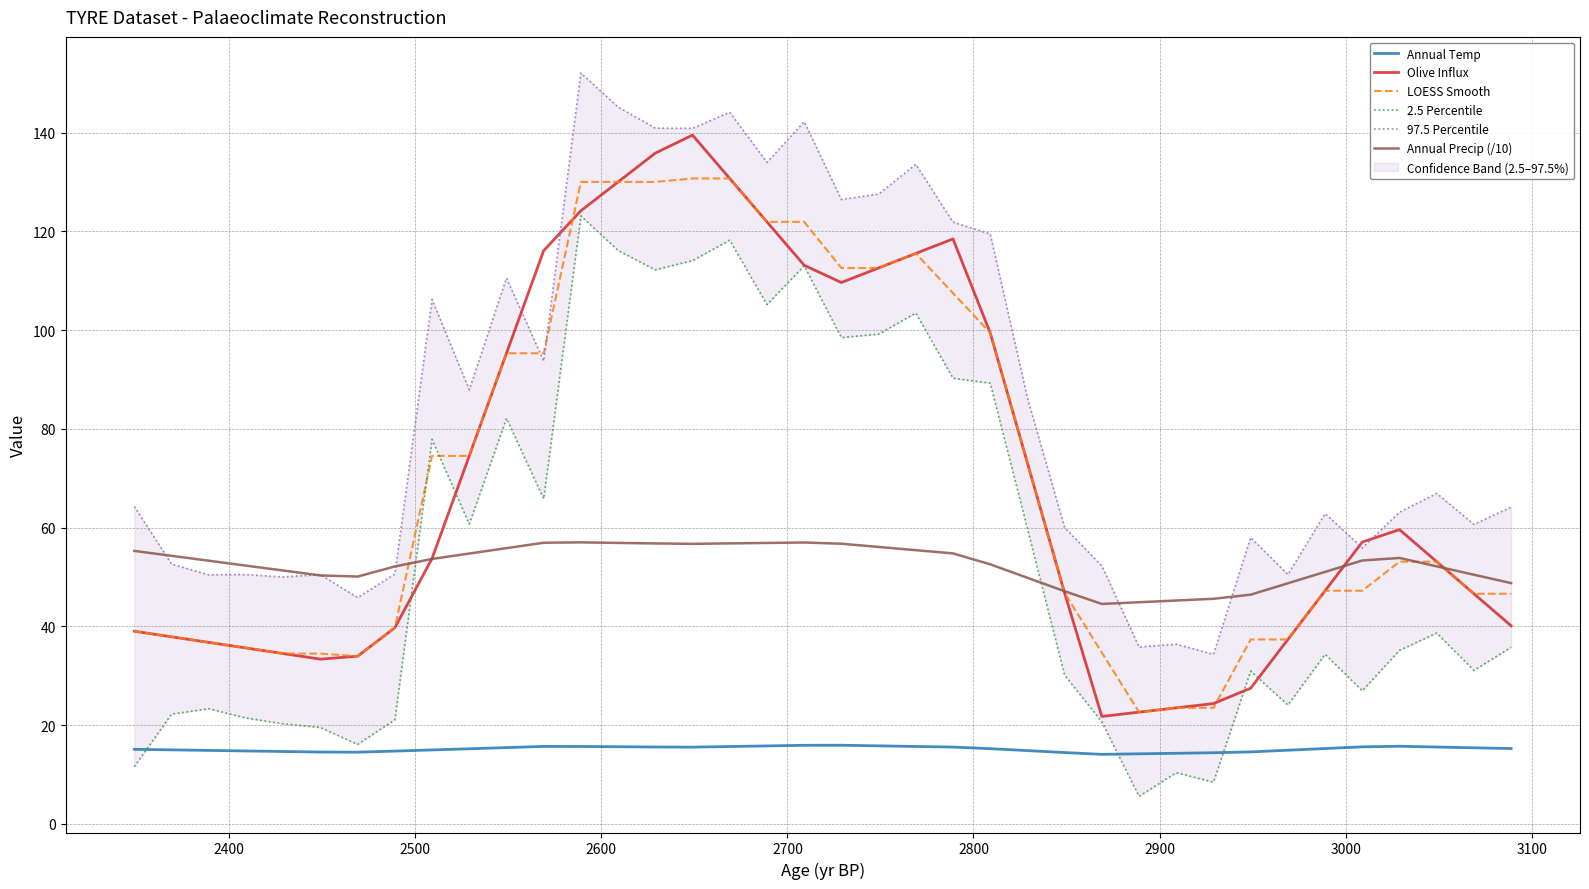

True or false: Annual Temp and LOESS Smooth cross at least once.

False